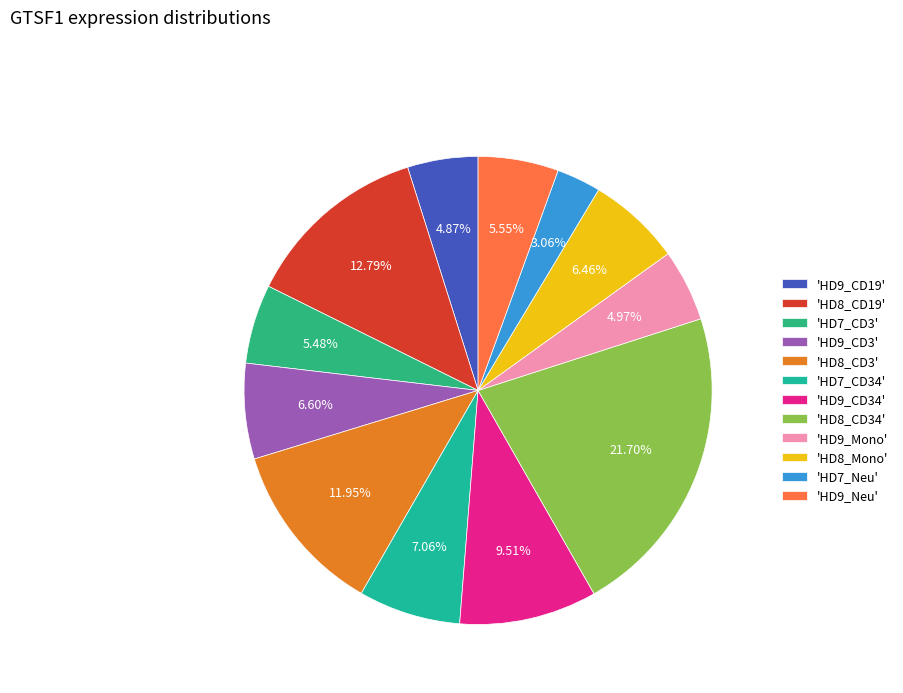

What is the smallest slice in the pie chart?

'HD7_Neu'